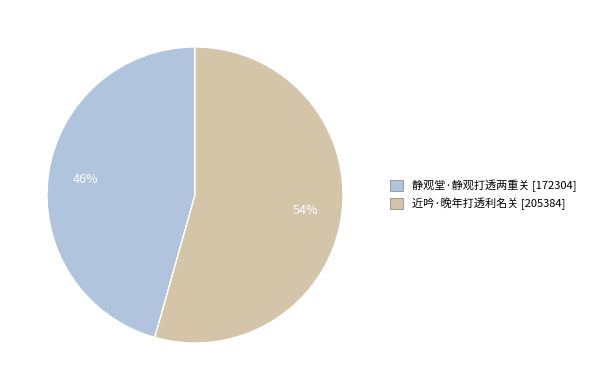

Which slice represents more than half of the pie?

近吟·晚年打透利名关